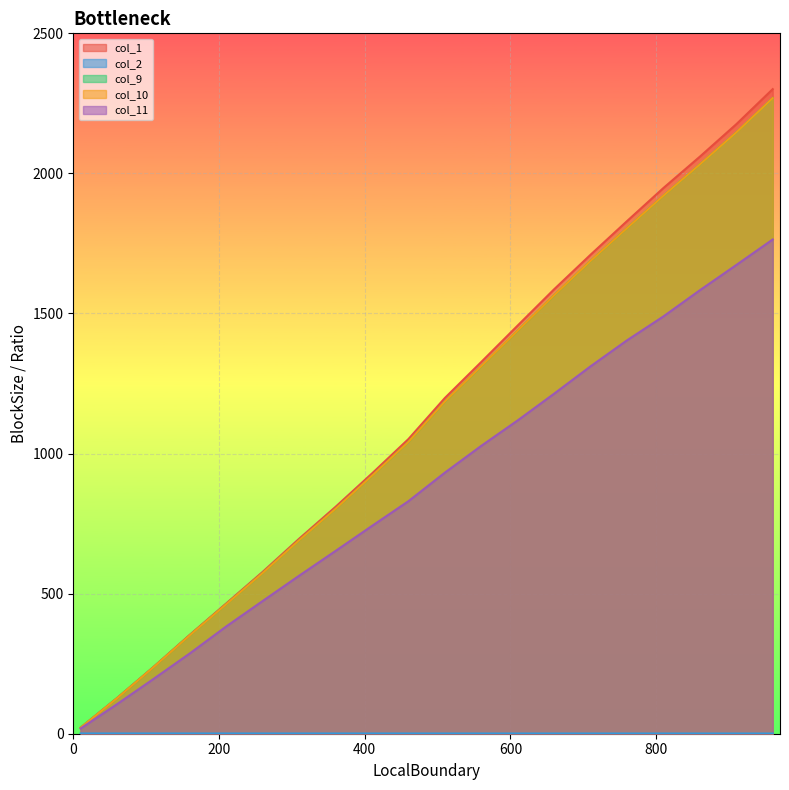

What is the average value of the col_9 series?

1129.4